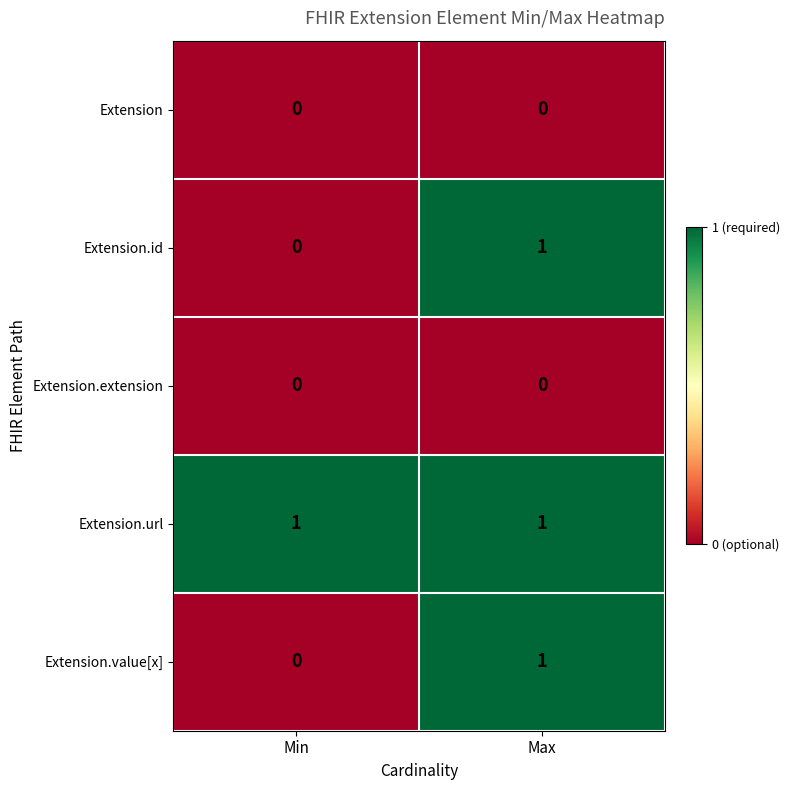

Reading left to right, list all the values displayed in this chart.

Extension: Min=0	Max=0
Extension.id: Min=0	Max=1
Extension.extension: Min=0	Max=0
Extension.url: Min=1	Max=1
Extension.value[x]: Min=0	Max=1